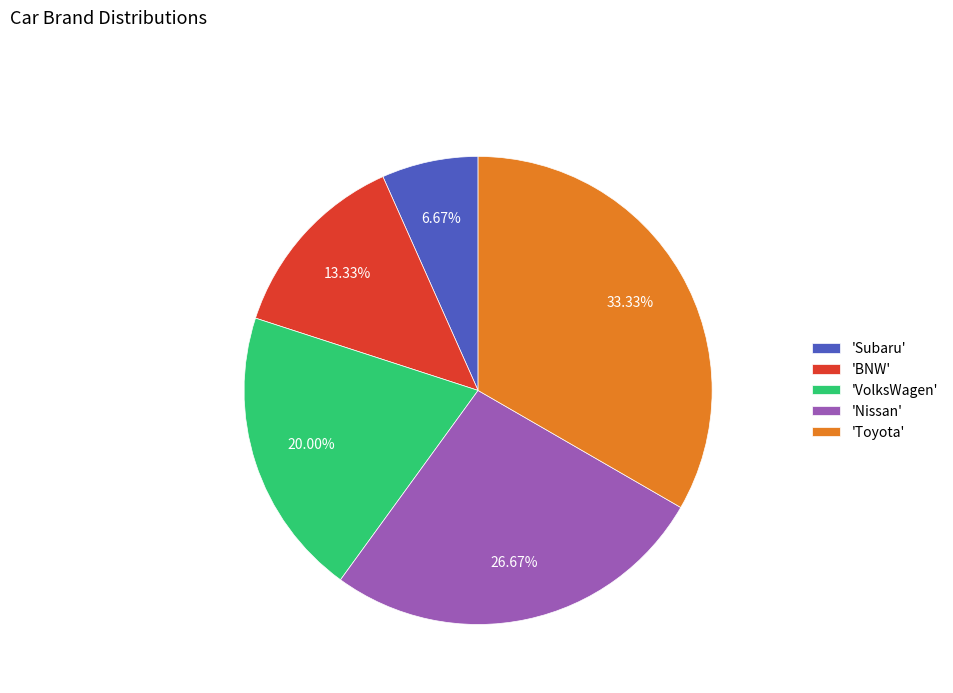

Between 'Toyota' and 'Nissan', which is larger?

'Toyota'